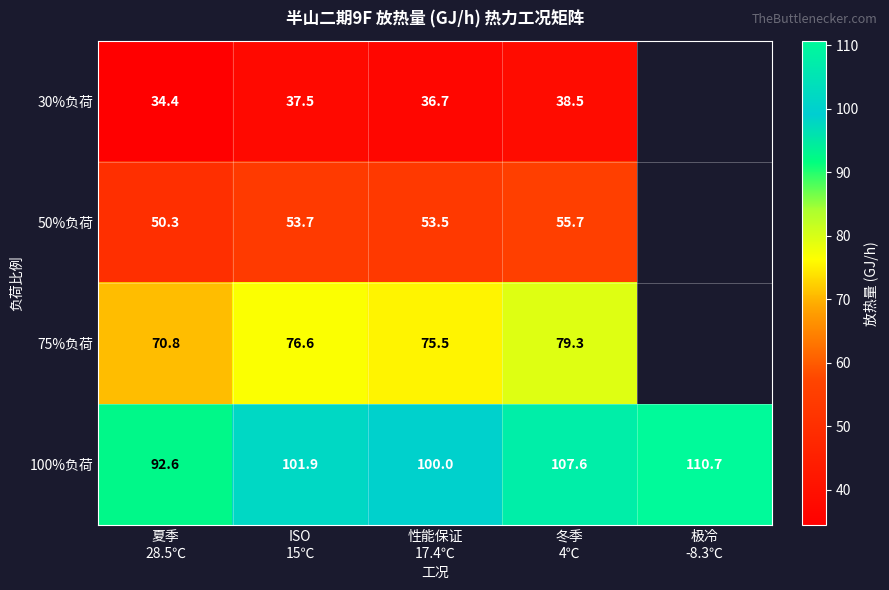

What is the difference between the second highest and minimum values in the 100%负荷 series?

15.0